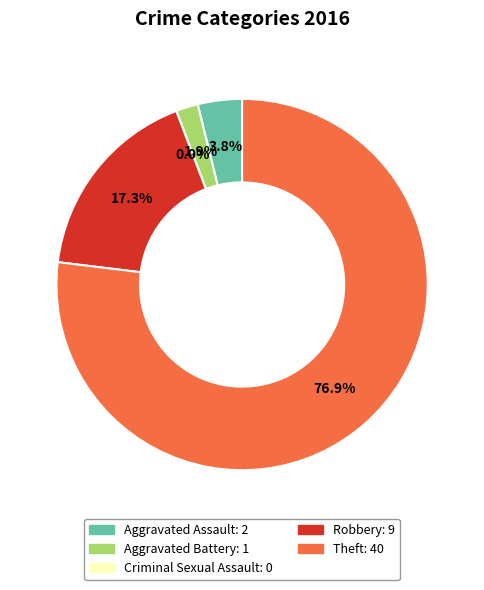

Which slice is the smallest?

Criminal Sexual Assault